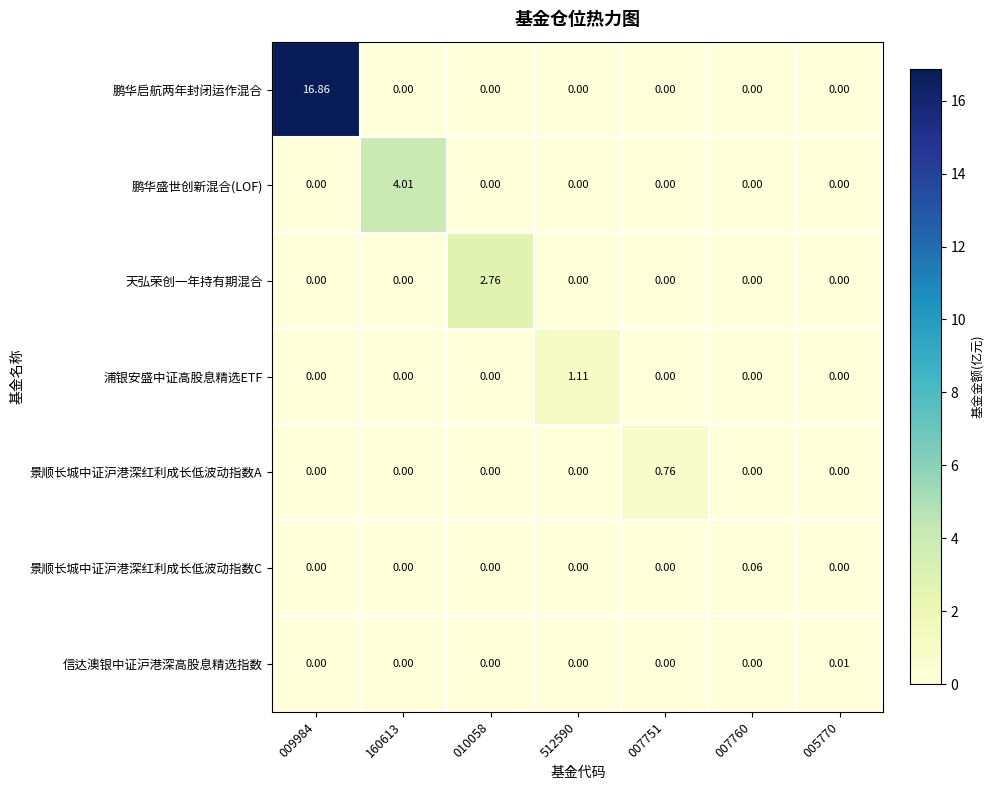

Which series has the largest range (max minus min)?

鹏华启航两年封闭运作混合